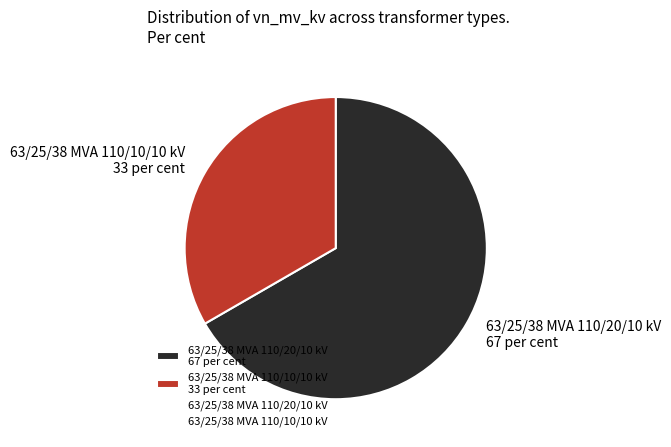

Which category has the biggest portion of the pie?

63/25/38 MVA 110/20/10 kV